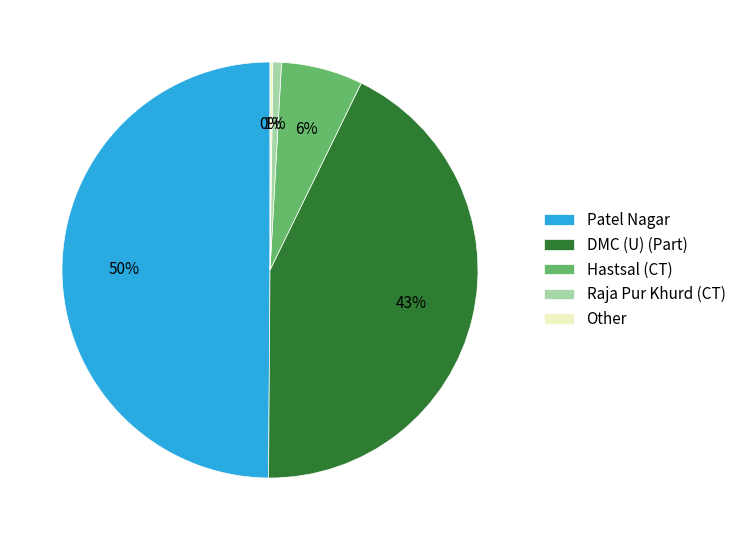

Is Hastsal (CT) the majority of the pie?

No